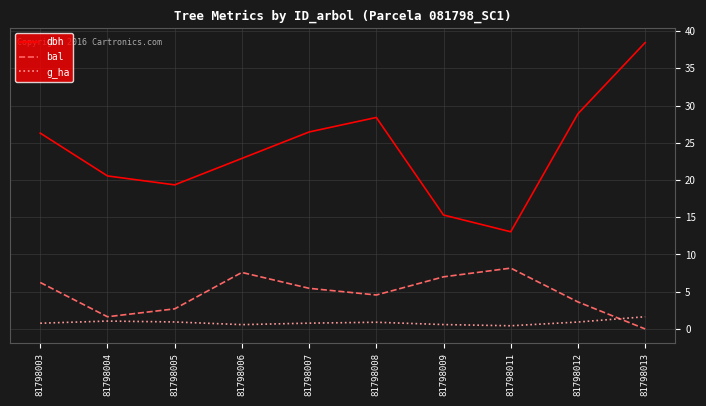

What is the average value of the g_ha series?

0.9